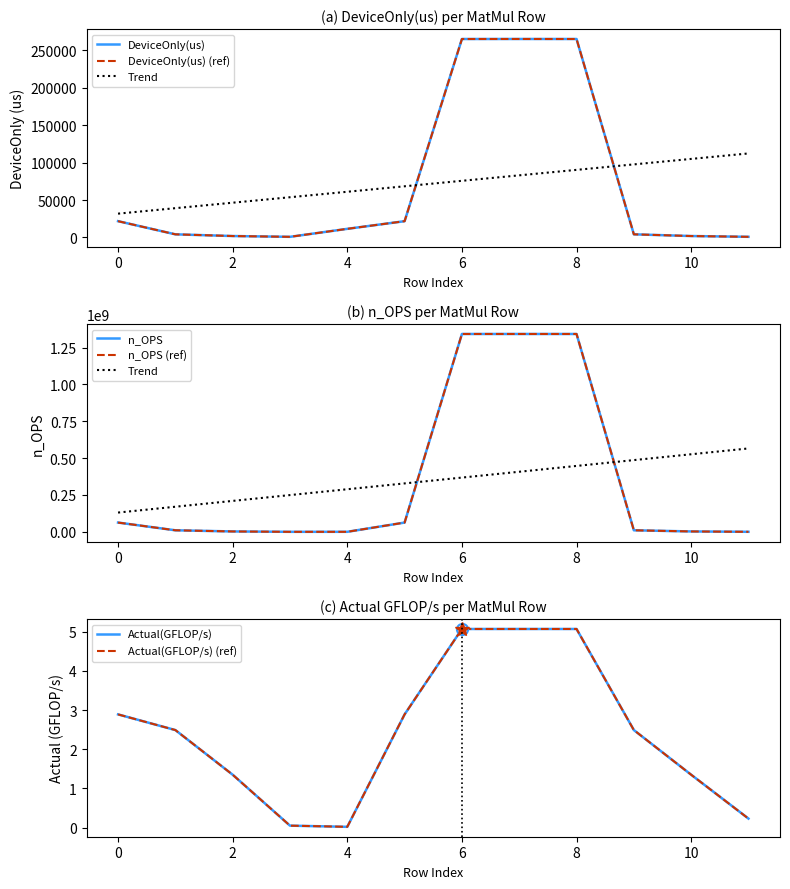

How many interior local valleys does the Actual(GFLOP/s) series have?

1